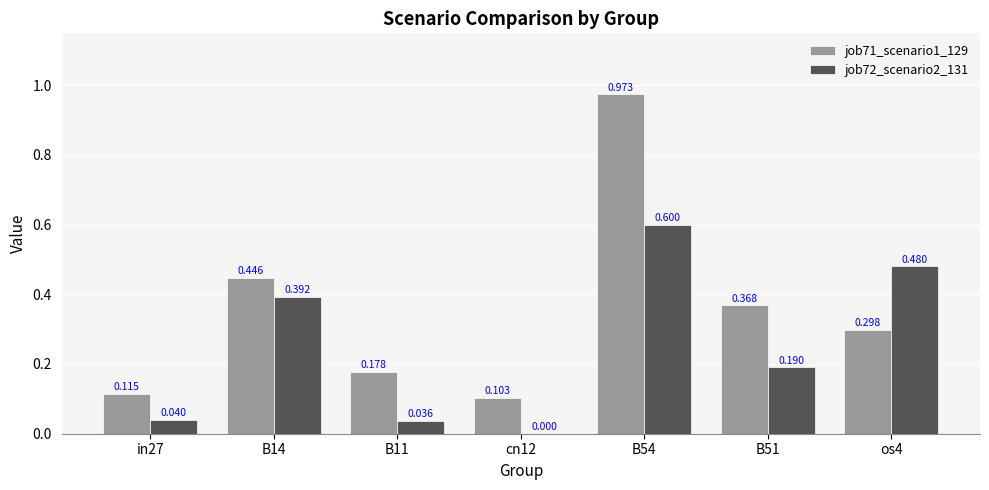

What are all the series names shown in the legend?

job71_scenario1_129, job72_scenario2_131